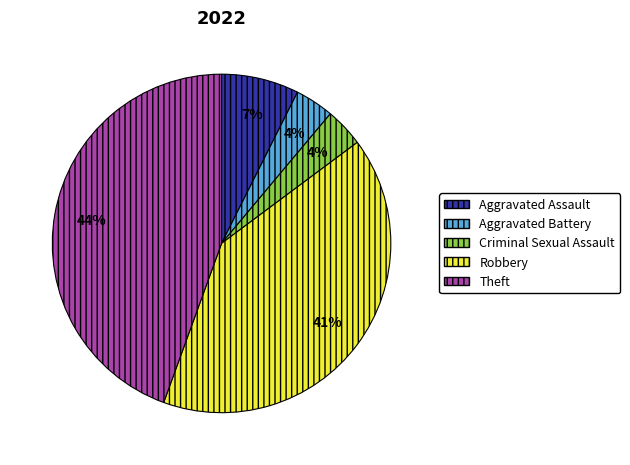

To the nearest percent, what is the average slice percentage?

20%